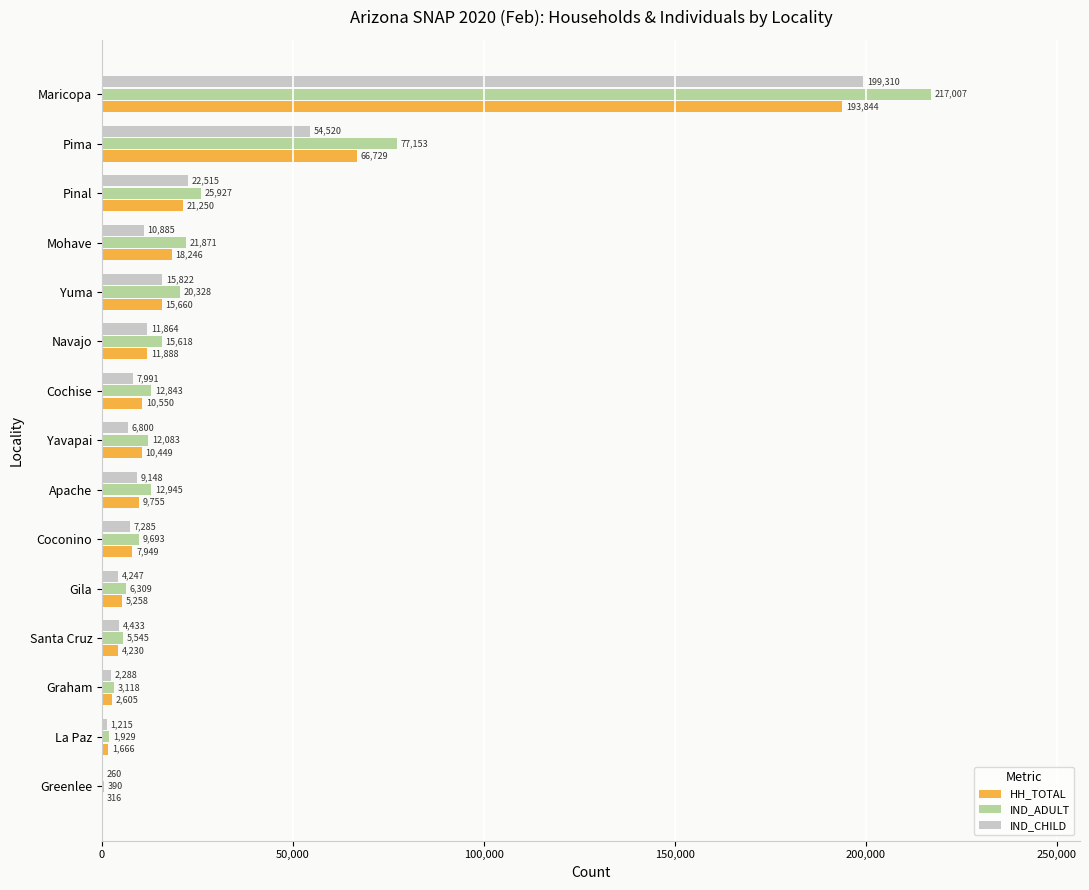

Is it true that HH_TOTAL equals 10550 at Cochise?

True